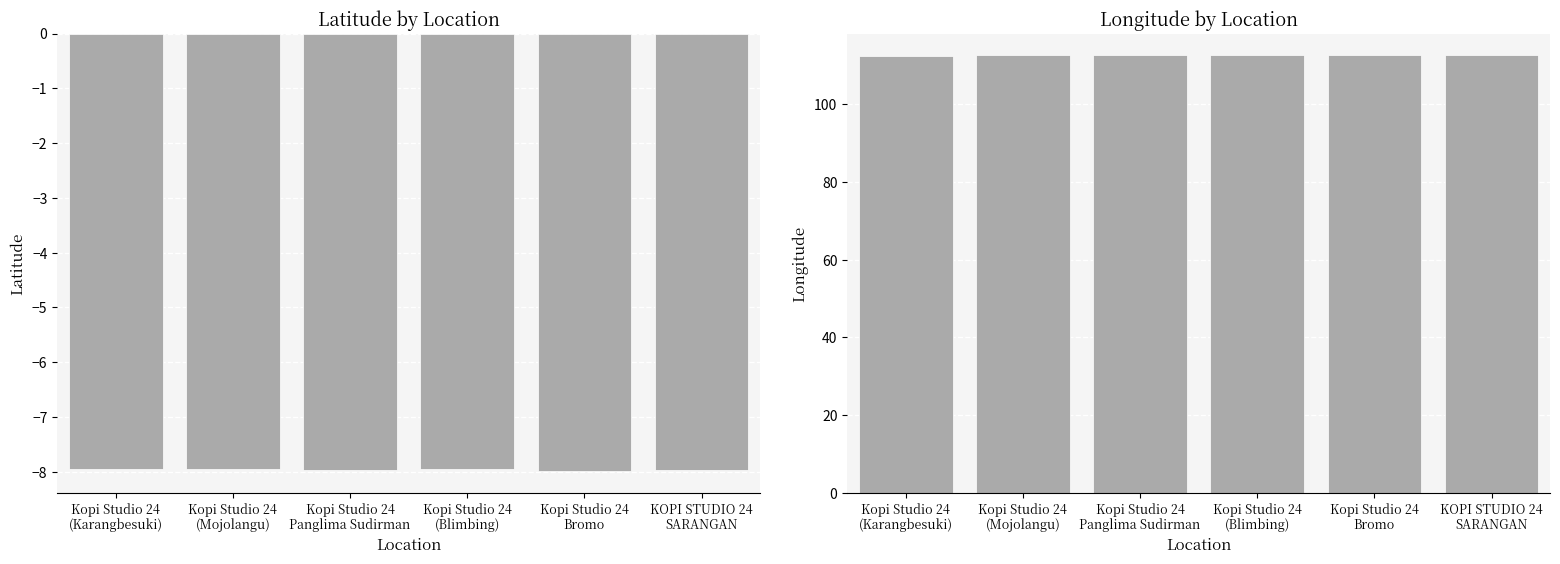

The latitude series shows -7.9 at Kopi Studio 24
(Mojolangu). True or false?

True